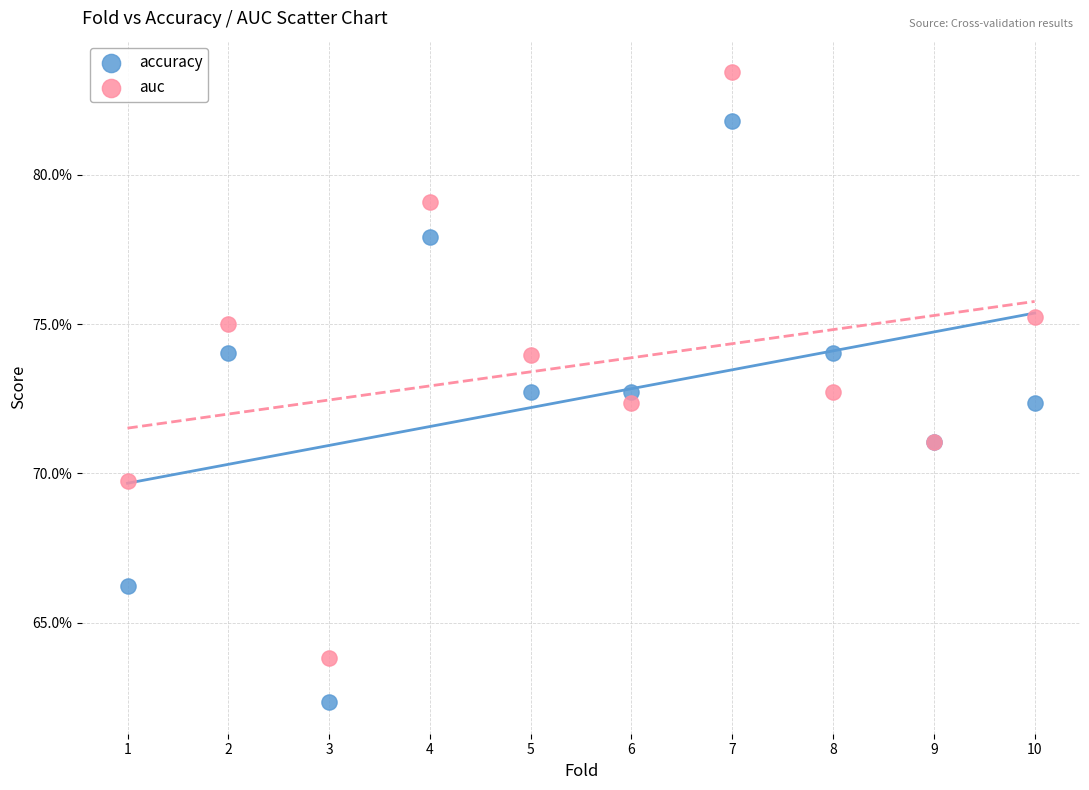

Which series reaches the minimum Y coordinate?

accuracy